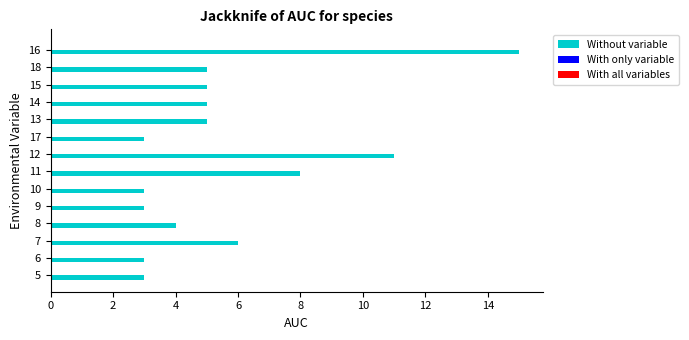

Is it true that the value at 14 is 5?

True